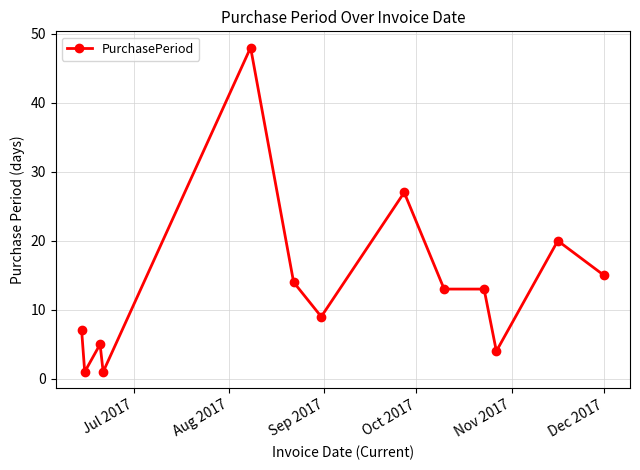

What is the maximum value shown in the chart?

48